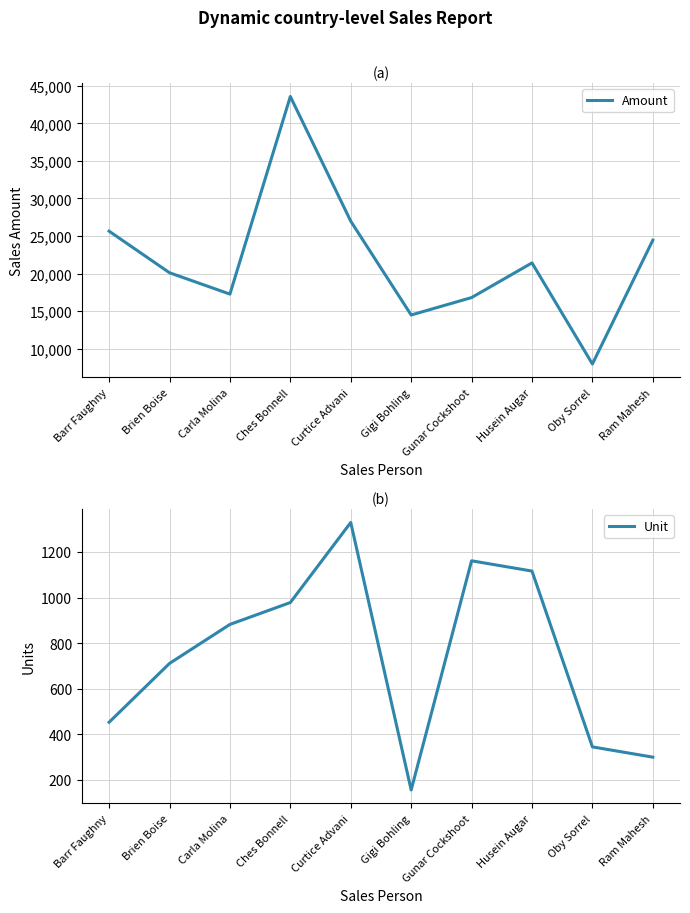

Reading left to right, what are all the values shown in this chart?

Amount: Barr Faughny=25655	Brien Boise=20125	Carla Molina=17283	Ches Bonnell=43568	Curtice Advani=26985	Gigi Bohling=14504	Gunar Cockshoot=16821	Husein Augar=21434	Oby Sorrel=7987	Ram Mahesh=24451
Unit: Barr Faughny=453	Brien Boise=711	Carla Molina=882	Ches Bonnell=978	Curtice Advani=1329	Gigi Bohling=156	Gunar Cockshoot=1161	Husein Augar=1116	Oby Sorrel=345	Ram Mahesh=300